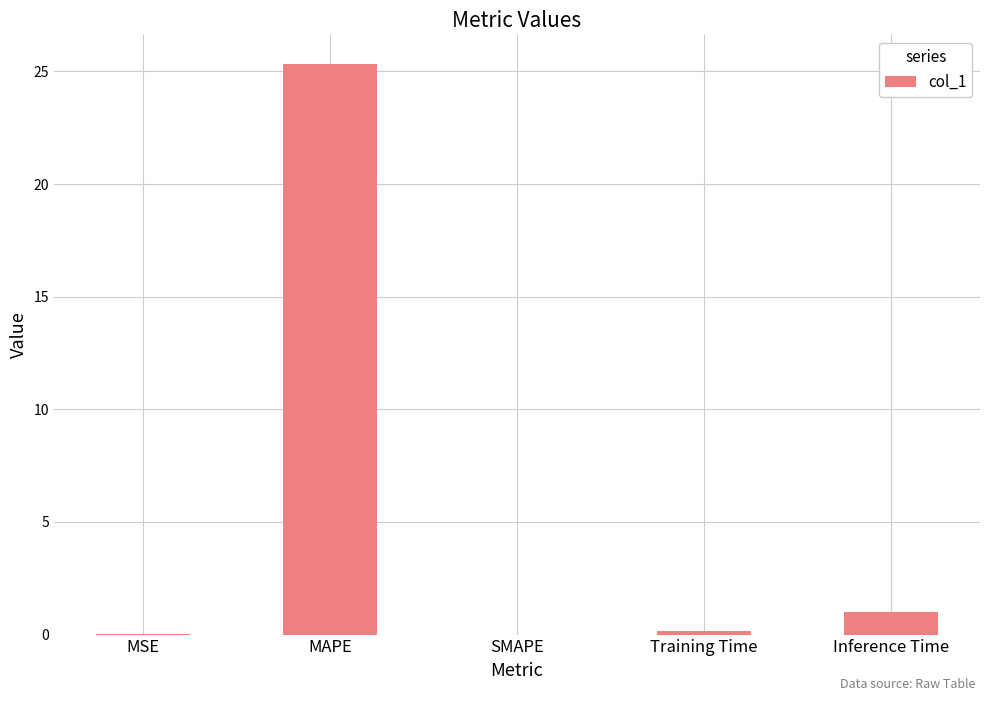

Between MAPE and SMAPE, which is larger?

MAPE